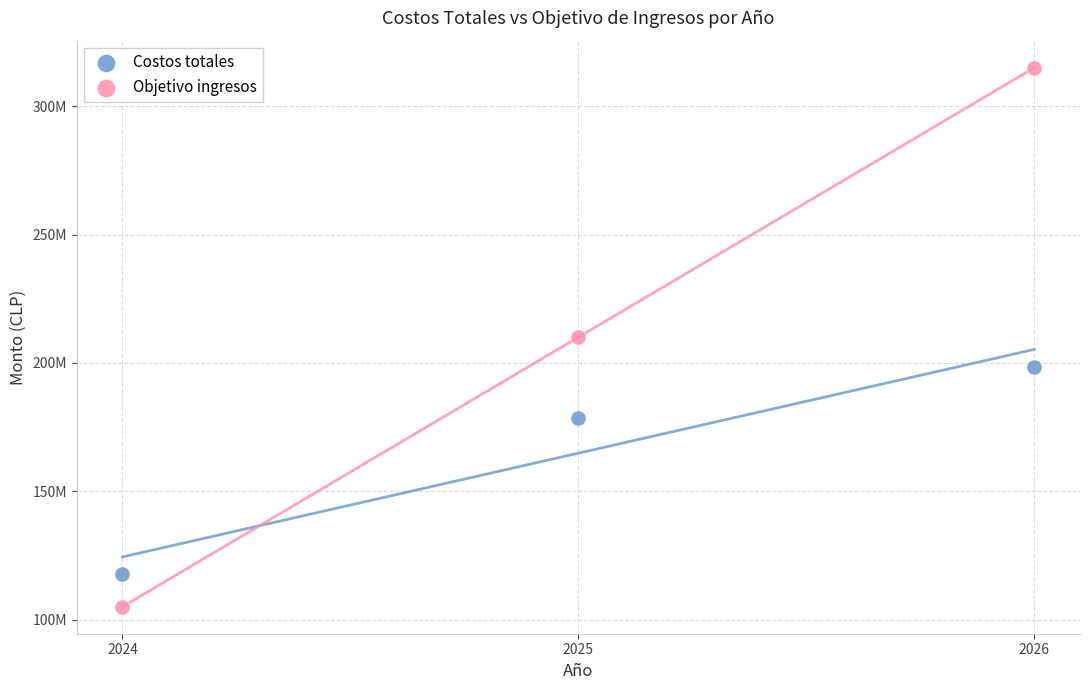

What are all the series names shown in the legend?

Costos totales, Objetivo ingresos